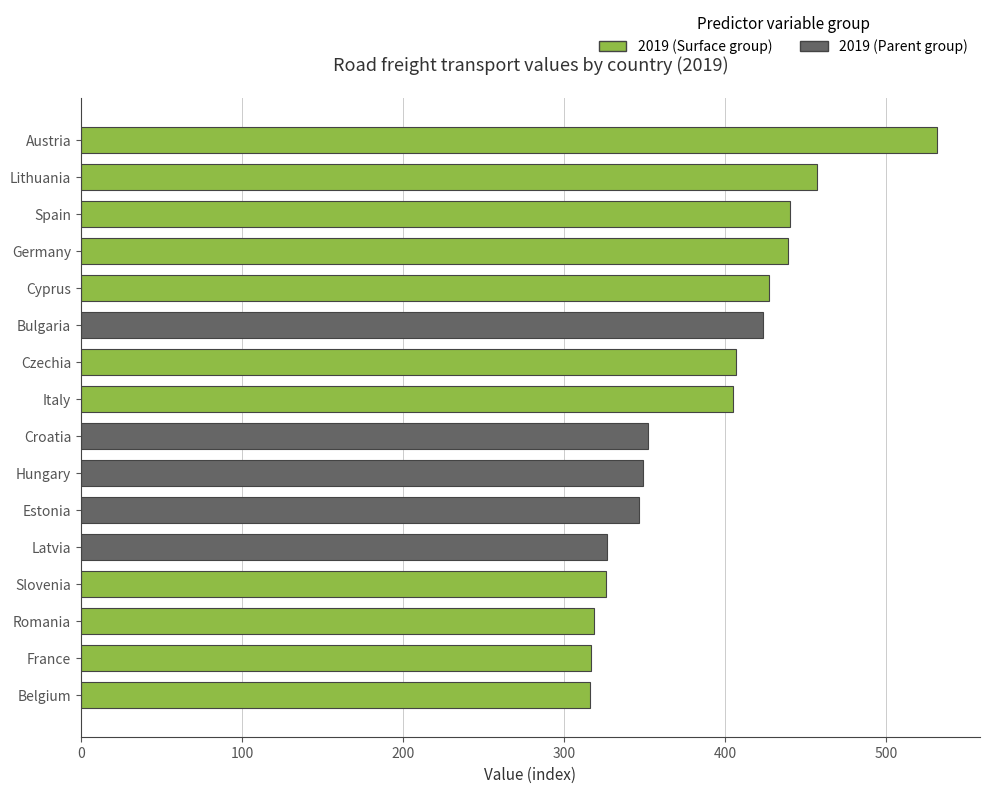

What is the sum of the values at Hungary and Slovenia?

675.6